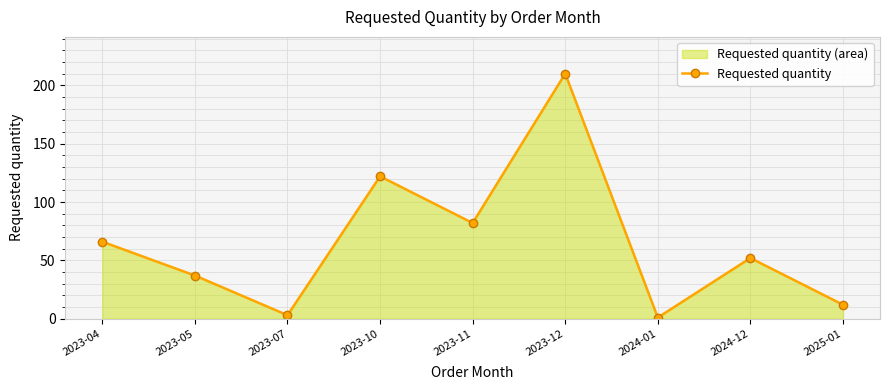

List the labels in order of value, smallest first.

2024-01, 2023-07, 2025-01, 2023-05, 2024-12, 2023-04, 2023-11, 2023-10, 2023-12